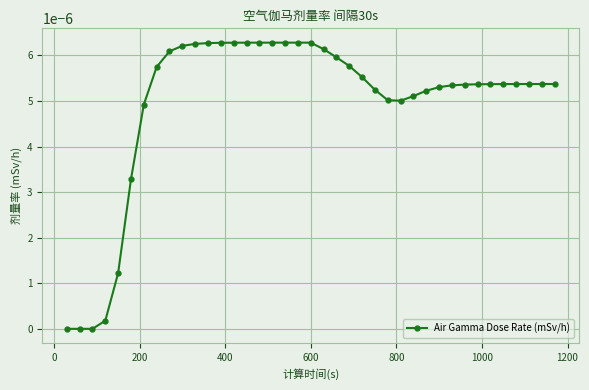

How many lines are shown in the chart?

1